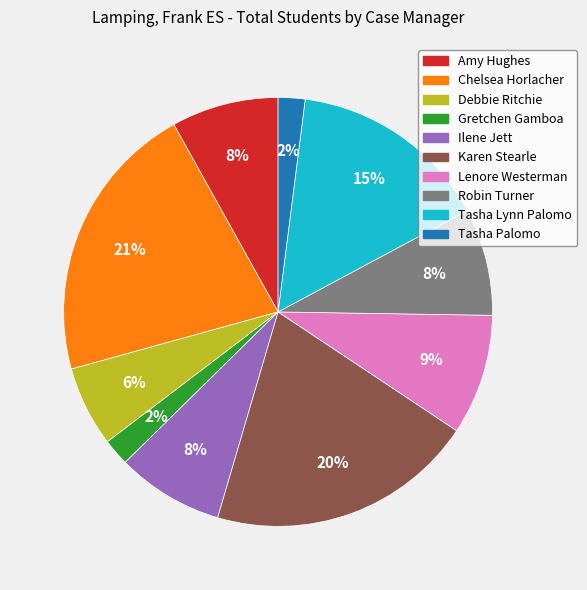

What is the largest slice in the pie chart?

Chelsea Horlacher